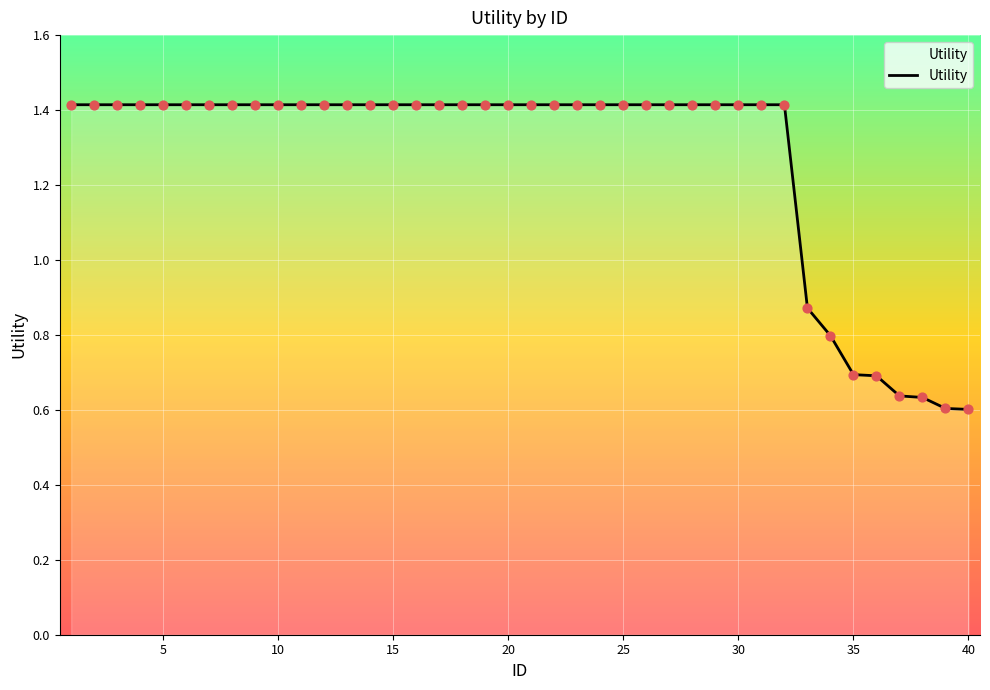

What is the greatest value displayed?

1.4